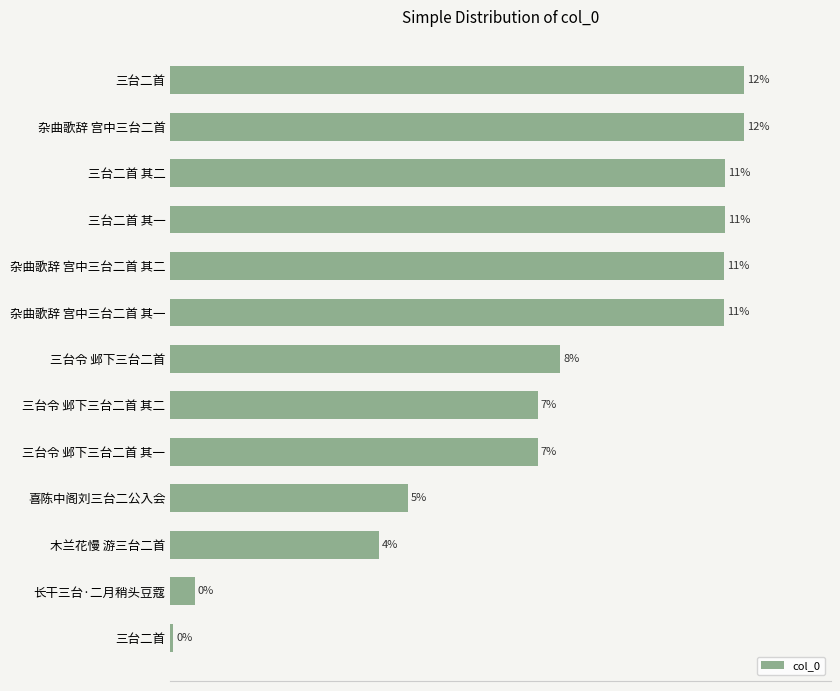

Are the bars horizontal?

Yes